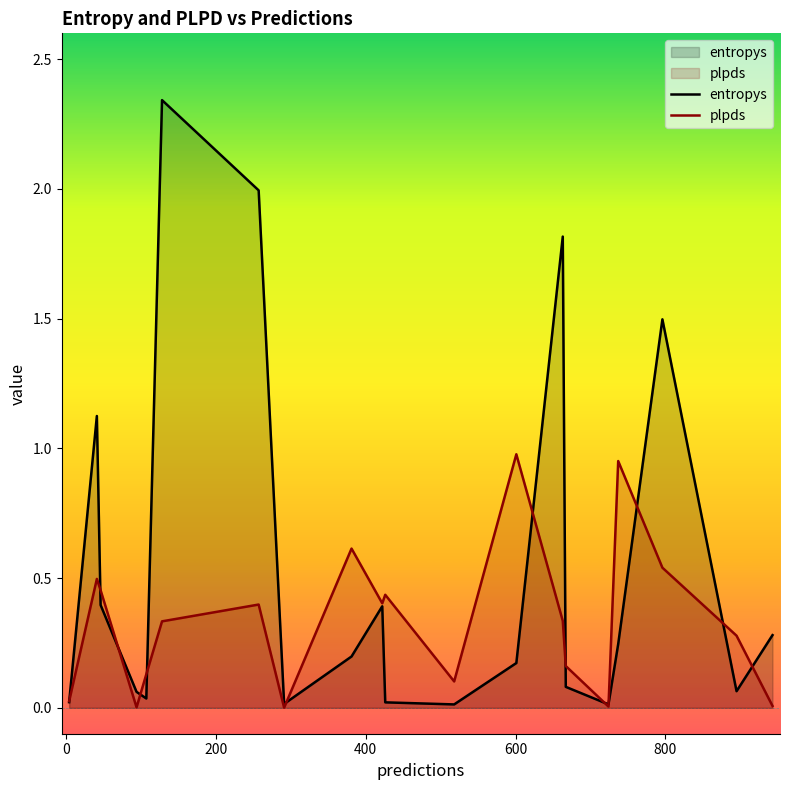

Rank the series by their maximum value, from highest to lowest.

entropys, plpds